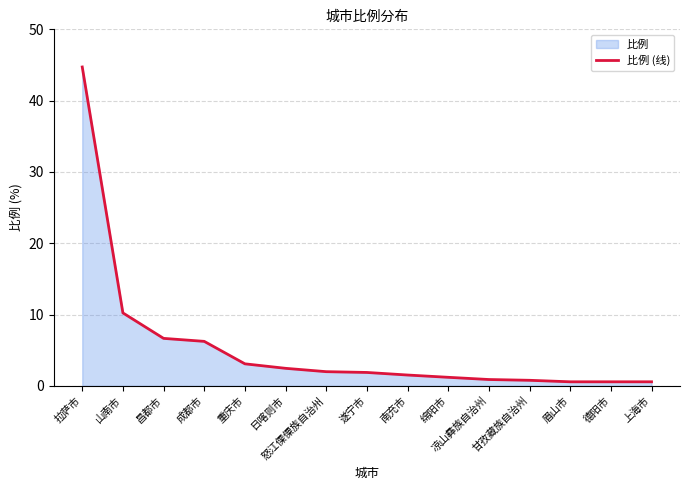

What is the ratio of the value at 昌都市 to the value at 重庆市?

2.2